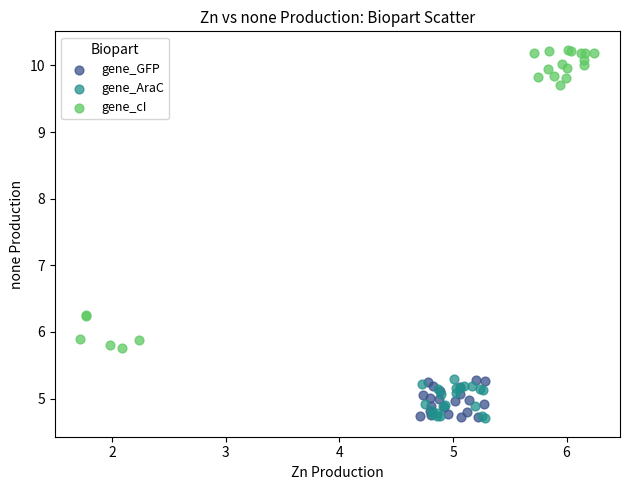

Which series has the widest spread of Y values?

gene_cI